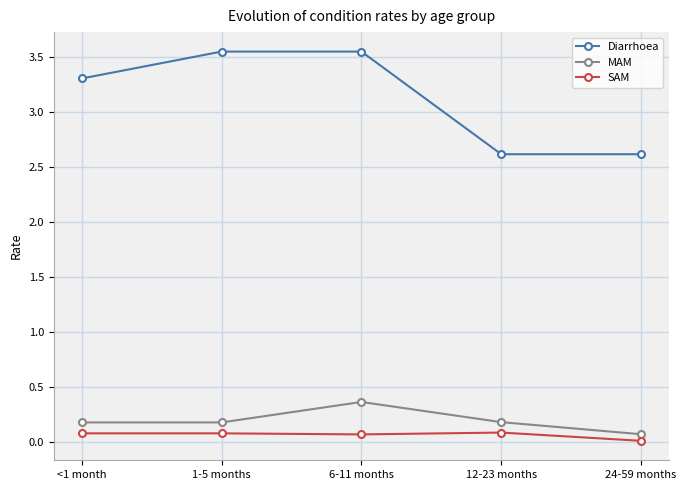

What is the lowest value of the MAM series?

0.1